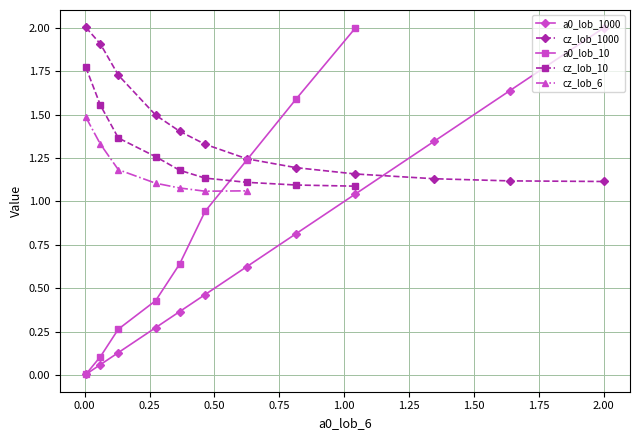

How many categories are shown in the chart?

12